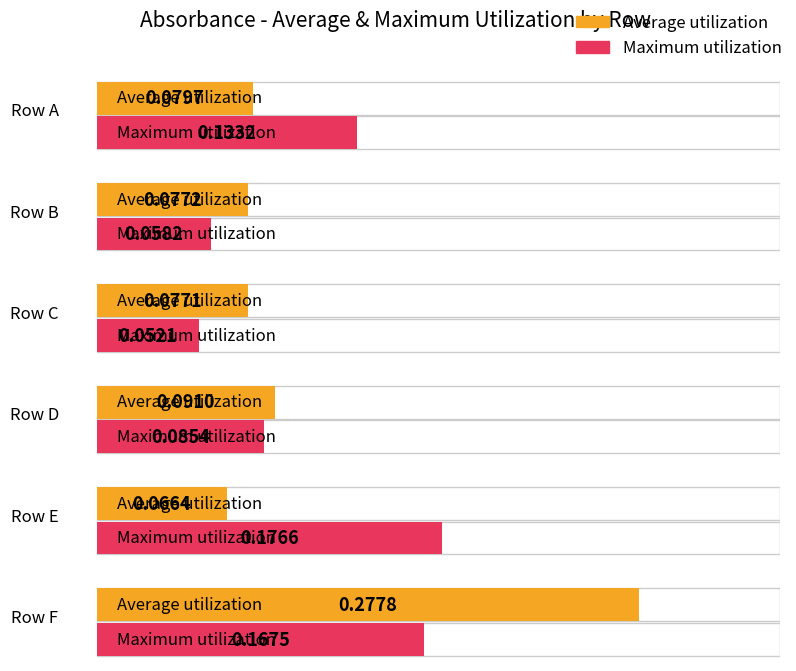

At C, list the series in order from largest to smallest.

Average utilization, Maximum utilization